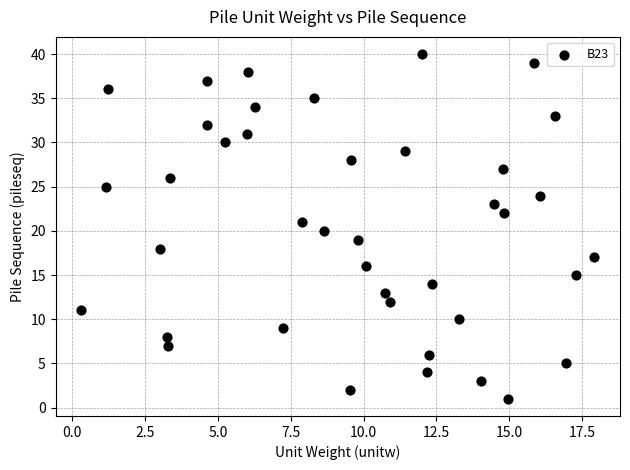

What is the range of Y values (max minus min)?

39